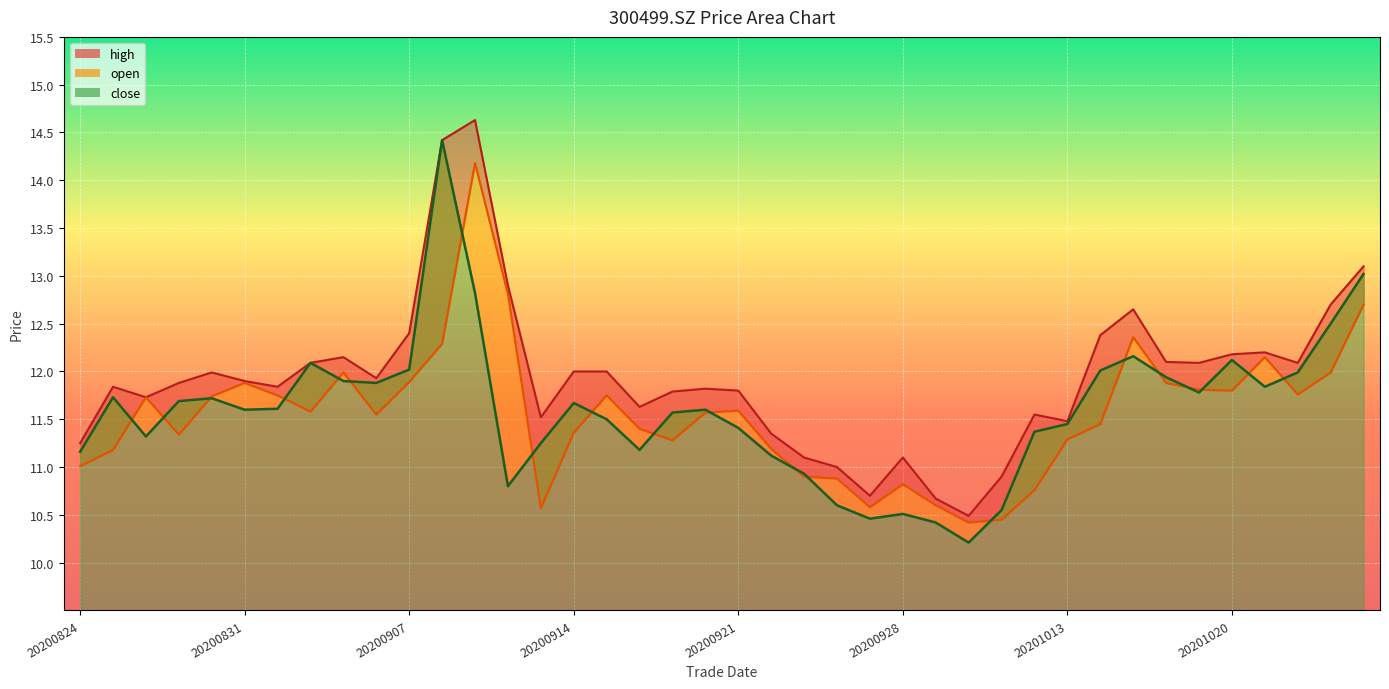

At which label does close first exceed 11?

20200824